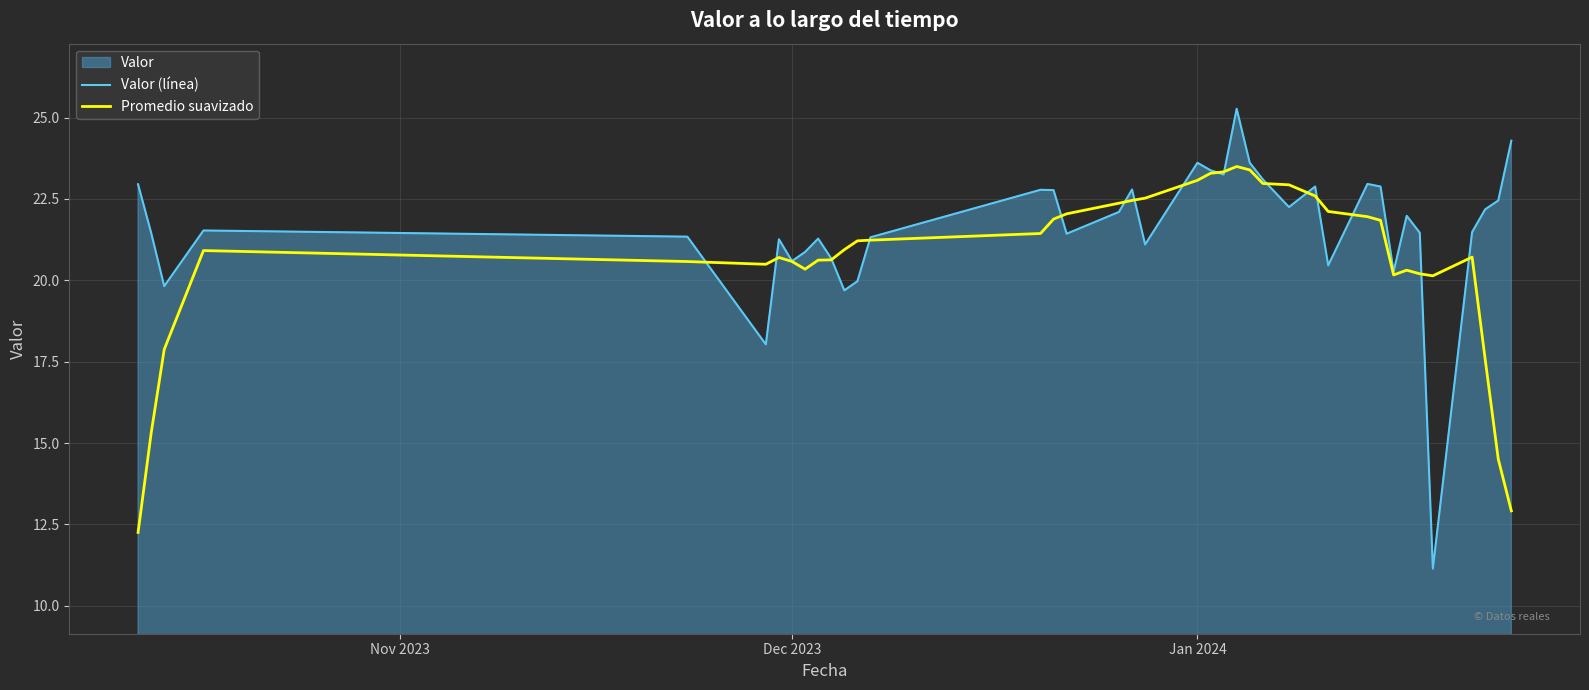

Which series has the widest spread of values?

Valor (línea)